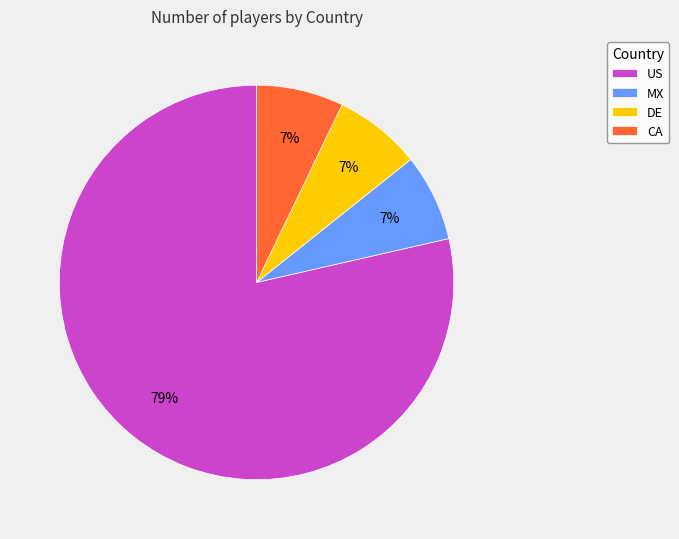

What percentage is the CA slice, to the nearest percent?

7%